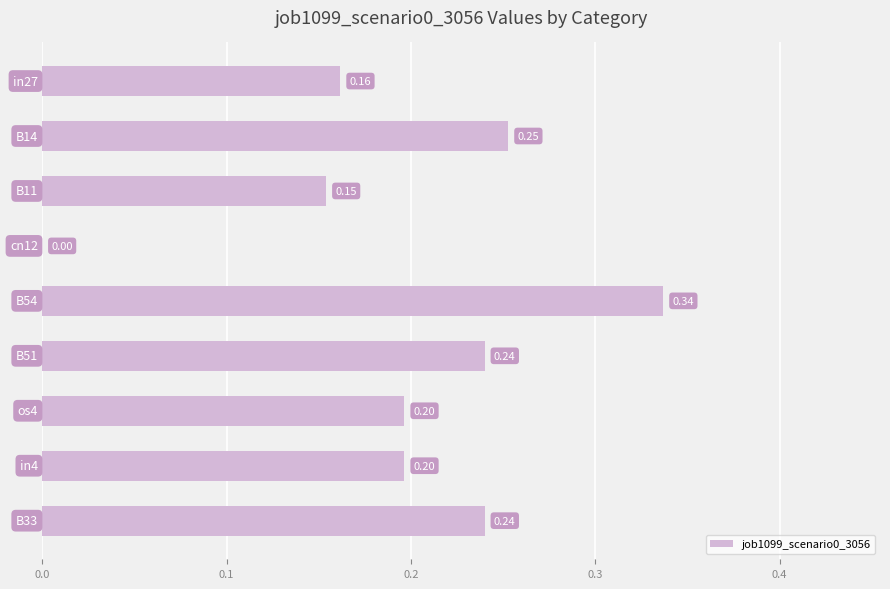

What is the sum of all values?

1.8